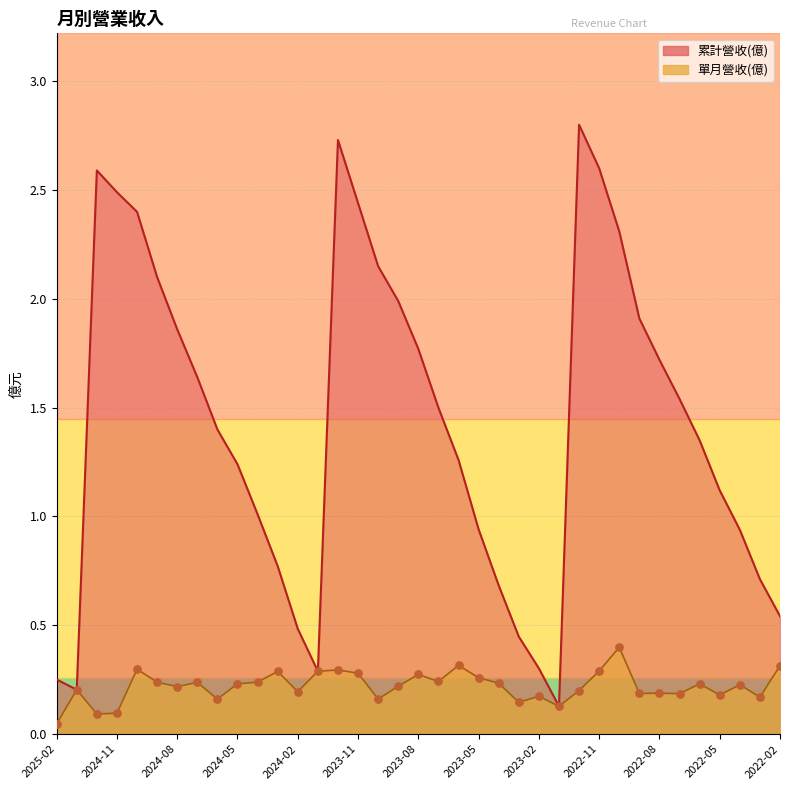

At which category is the sum across all series the highest?

2023-12